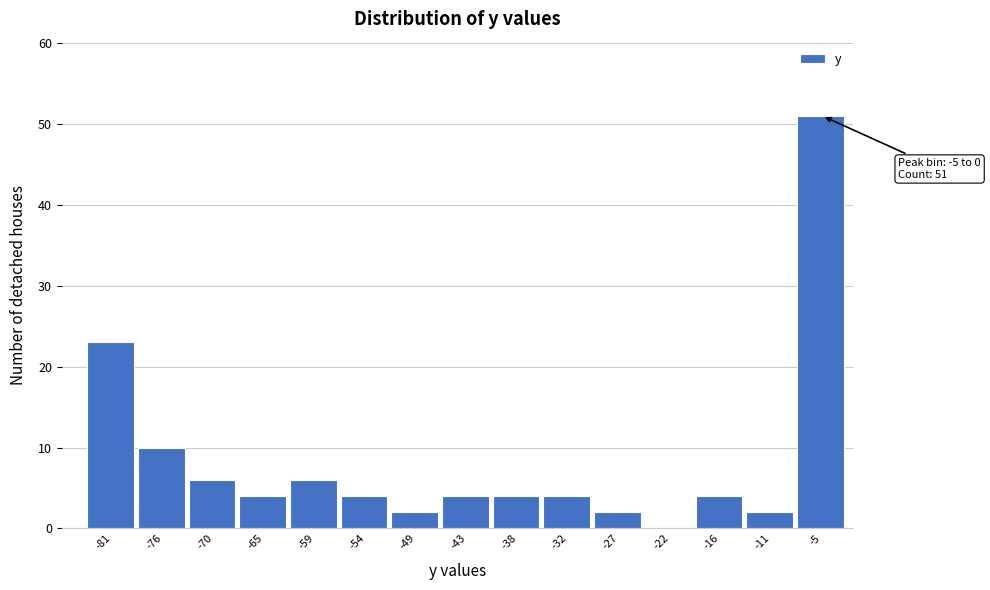

Reading right to left, transcribe all the data shown in this chart.

-5=51	-11=2	-16=4	-22=0	-27=2	-32=4	-38=4	-43=4	-49=2	-54=4	-59=6	-65=4	-70=6	-76=10	-81=23